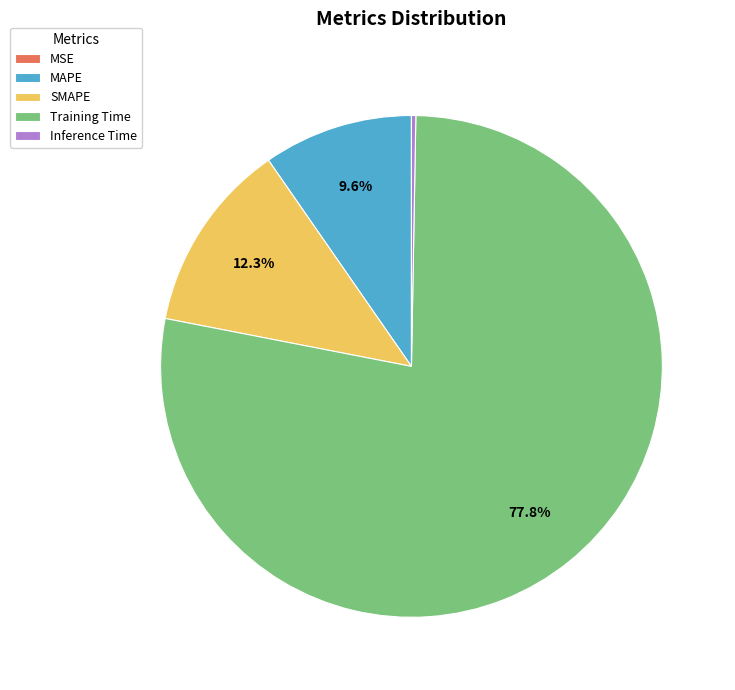

Is it true that Training Time is 78% of the pie?

True